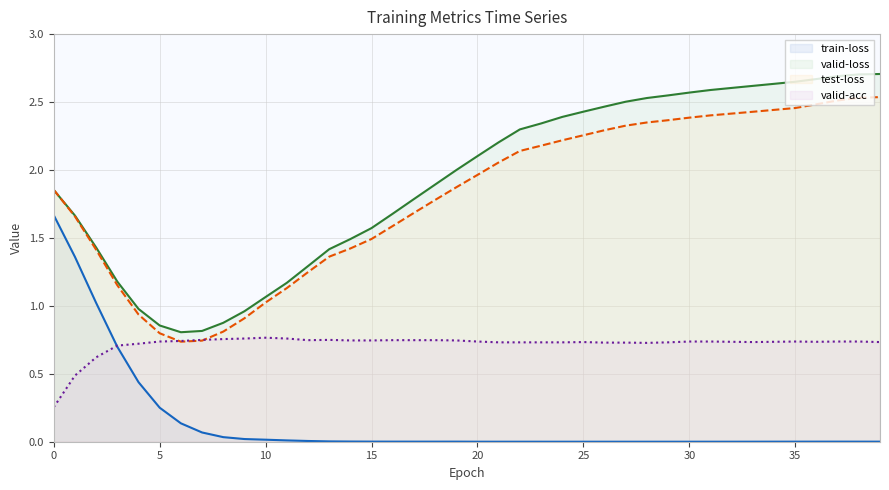

What value does the test-loss series have at 17?

1.7